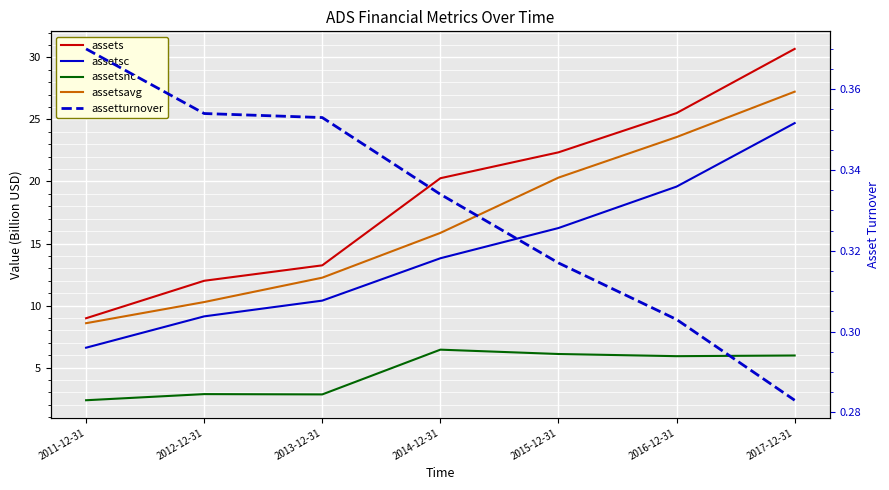

True or false: assetsavg has more than 1 interior local peaks.

False